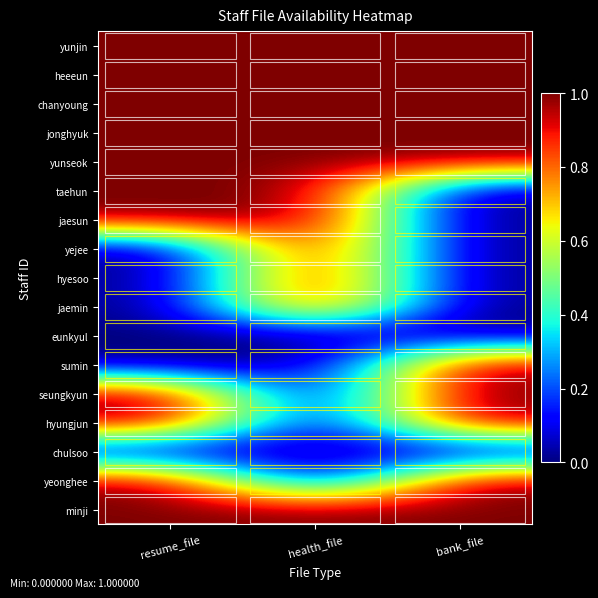

Reading left to right, extract all data points from this chart.

yunjin: resume_file=1	health_file=1	bank_file=1
heeeun: resume_file=1	health_file=1	bank_file=1
chanyoung: resume_file=1	health_file=1	bank_file=1
jonghyuk: resume_file=1	health_file=1	bank_file=1
yunseok: resume_file=1	health_file=1	bank_file=1
taehun: resume_file=1	health_file=1	bank_file=0
jaesun: resume_file=1	health_file=1	bank_file=0
yejee: resume_file=0	health_file=1	bank_file=0
hyesoo: resume_file=0	health_file=1	bank_file=0
jaemin: resume_file=0	health_file=1	bank_file=0
eunkyul: resume_file=0	health_file=0	bank_file=0
sumin: resume_file=0	health_file=0	bank_file=1
seungkyun: resume_file=1	health_file=0	bank_file=1
hyungjun: resume_file=1	health_file=0	bank_file=1
chulsoo: resume_file=0	health_file=0	bank_file=0
yeonghee: resume_file=1	health_file=0	bank_file=1
minji: resume_file=1	health_file=1	bank_file=1